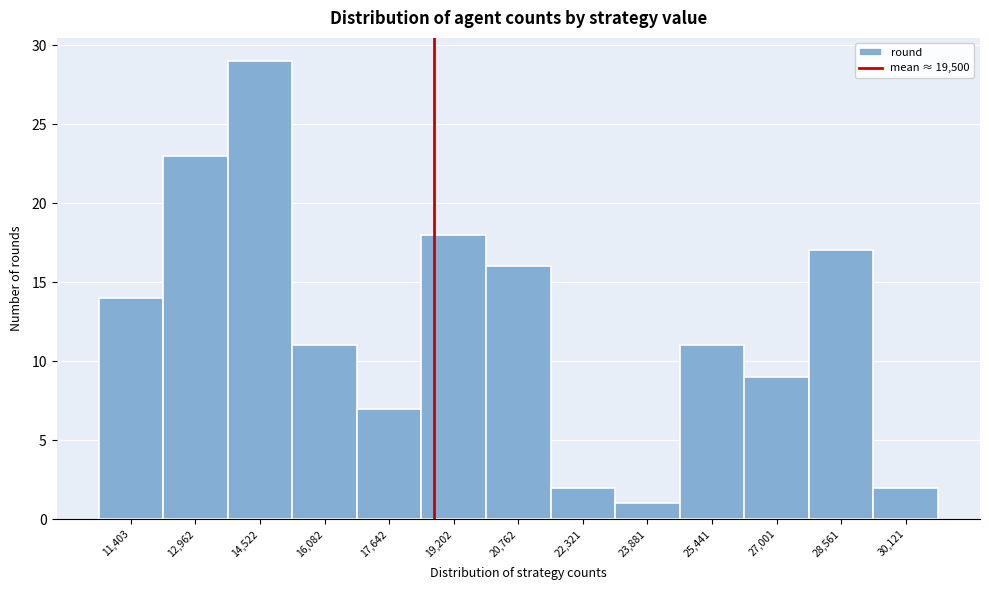

Reading left to right, list all the values displayed in this chart.

11,403=14	12,962=23	14,522=29	16,082=11	17,642=7	19,202=18	20,762=16	22,321=2	23,881=1	25,441=11	27,001=9	28,561=17	30,121=2